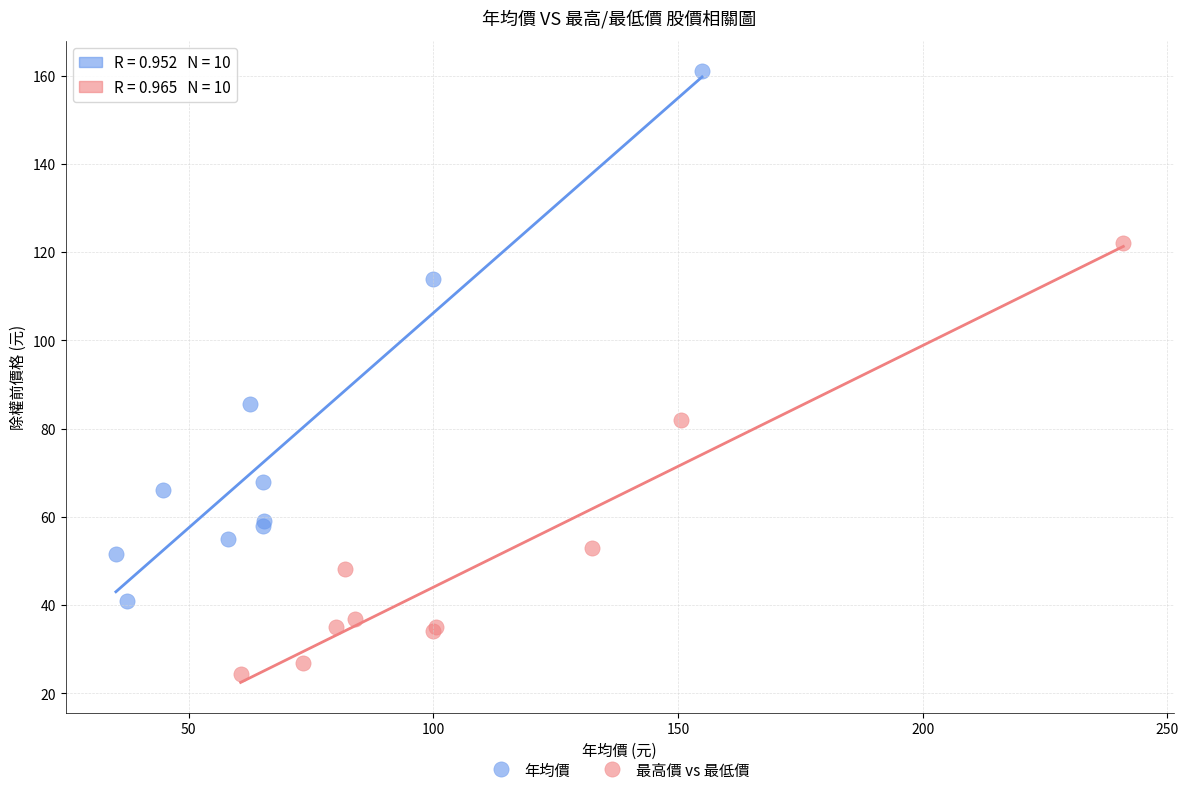

Which series contains the lowest Y value?

最高價 vs 最低價